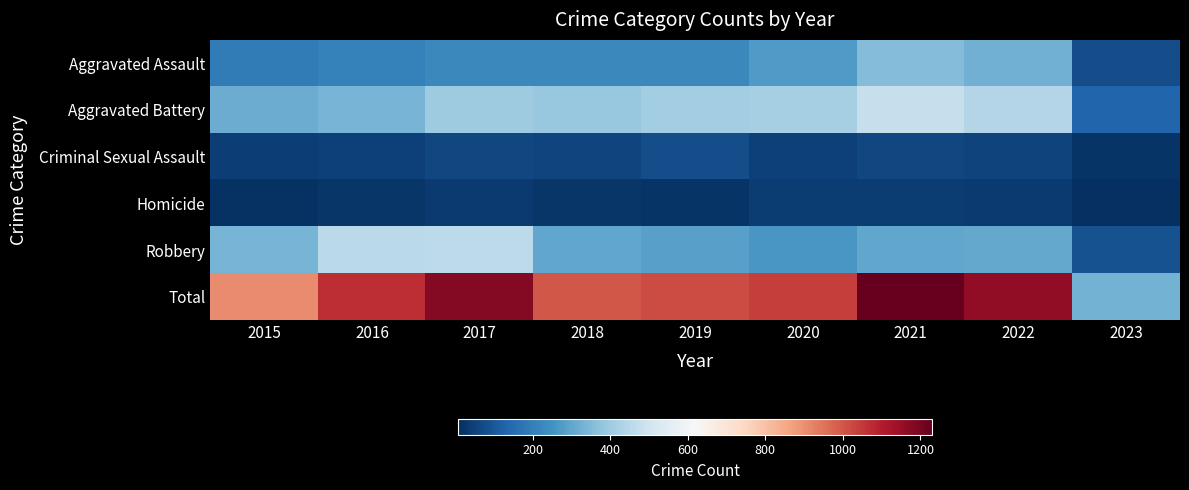

Which label corresponds to the smallest value in the chart?

2023